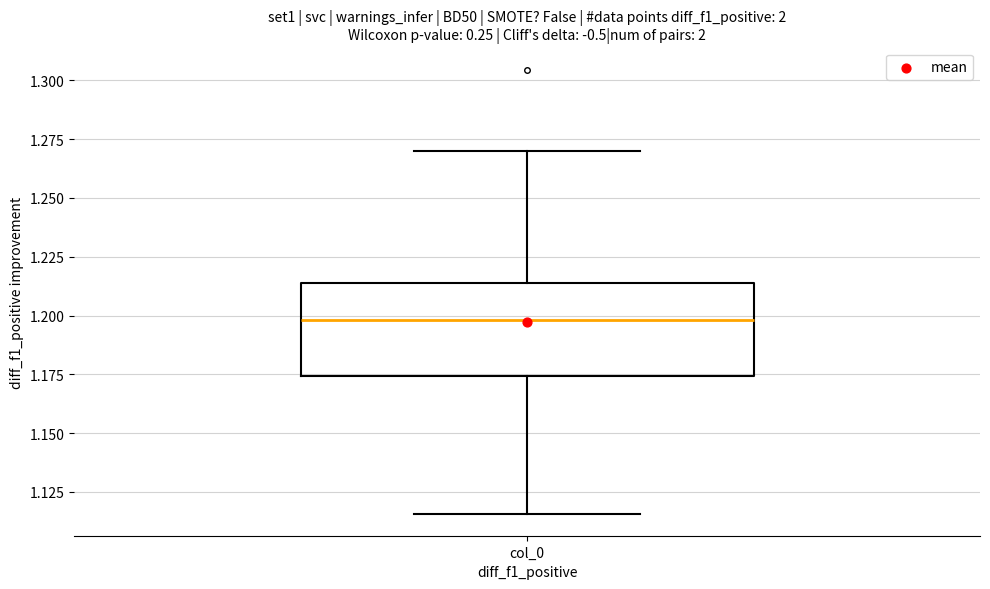

Read this box plot against the y-axis: the position of the median line, the range covered by the box, and the ends of both whiskers. The values are not printed on the chart, so give them approximately, as read against the axis.

median 1.200, box 1.175 to 1.215, whiskers 1.115 to 1.270